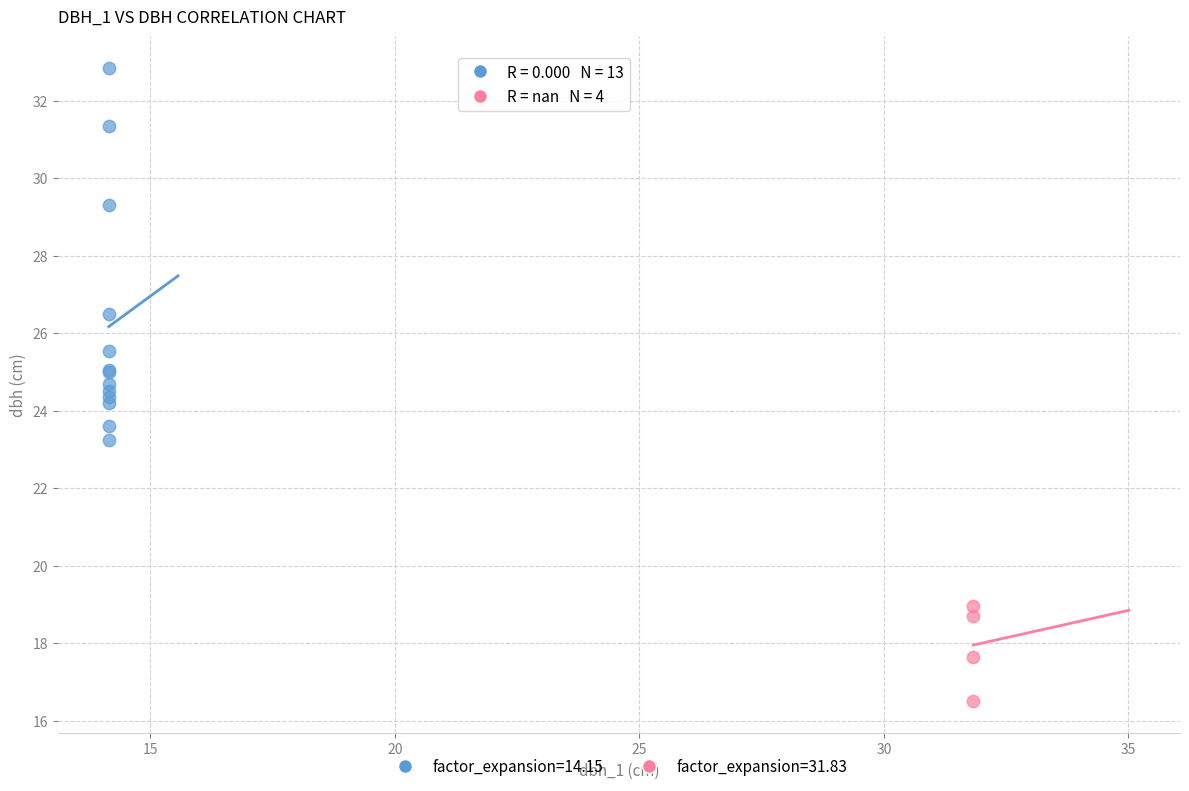

Which series reaches the minimum Y coordinate?

factor_expansion=31.83